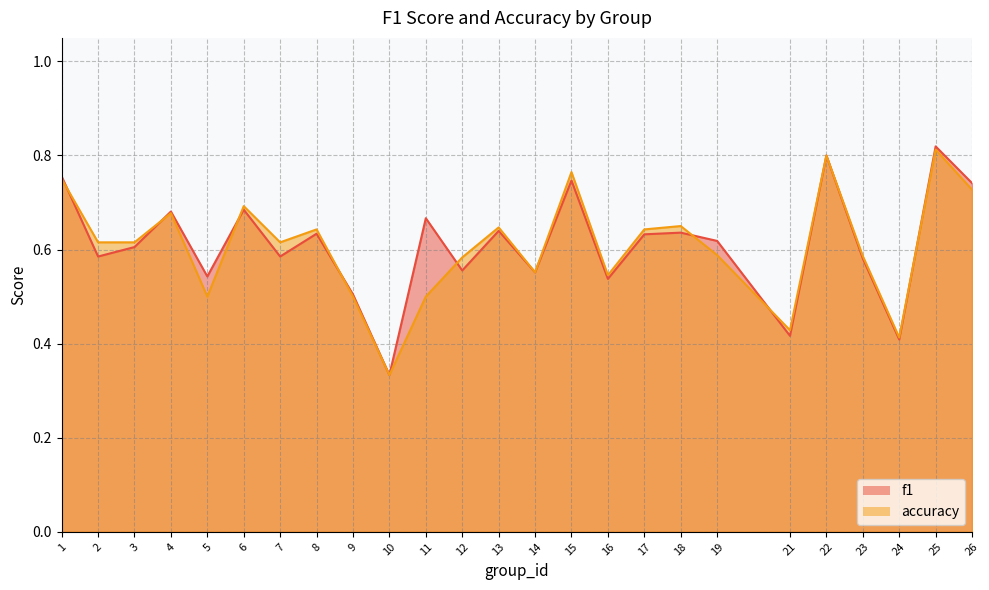

Rank the categories by accuracy value from lowest to highest.

10, 24, 21, 5, 9, 11, 16, 14, 12, 23, 19, 2, 3, 7, 8, 17, 13, 18, 4, 6, 26, 1, 15, 22, 25